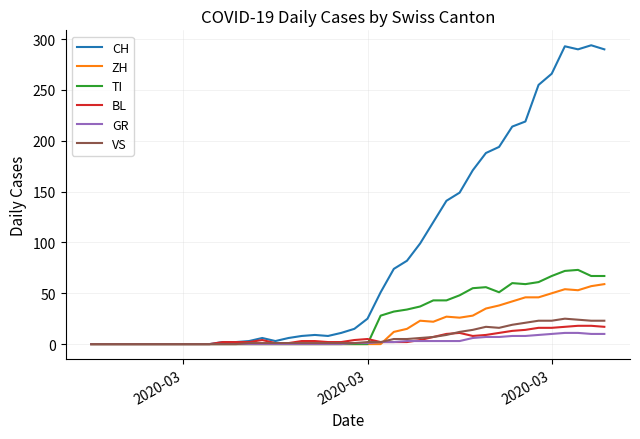

What is the maximum value for CH?

294